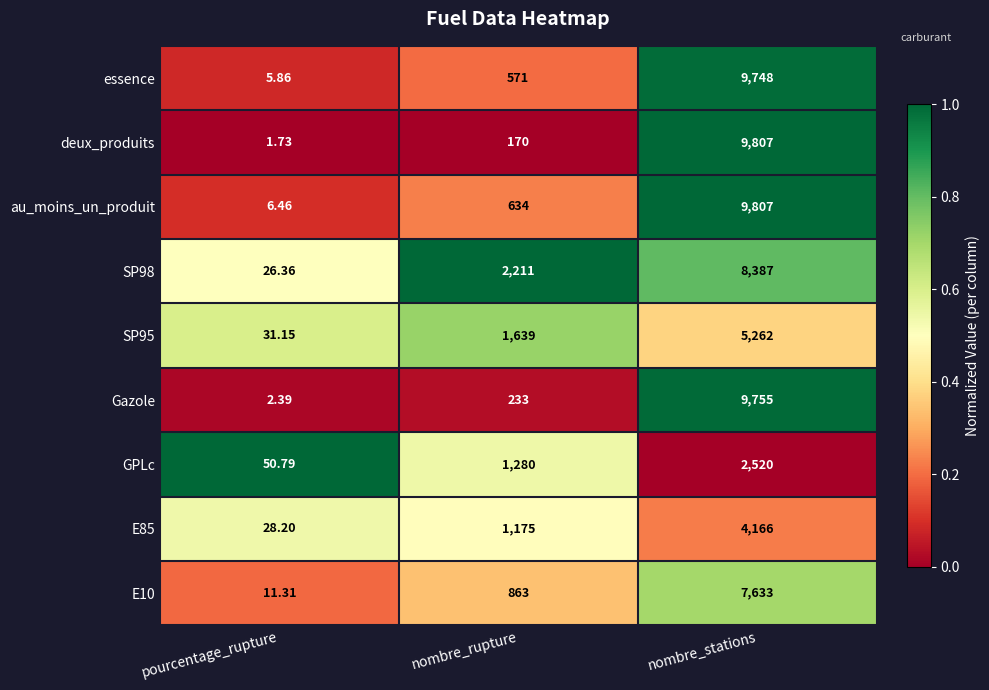

At which category is the sum across all series the highest?

nombre_stations